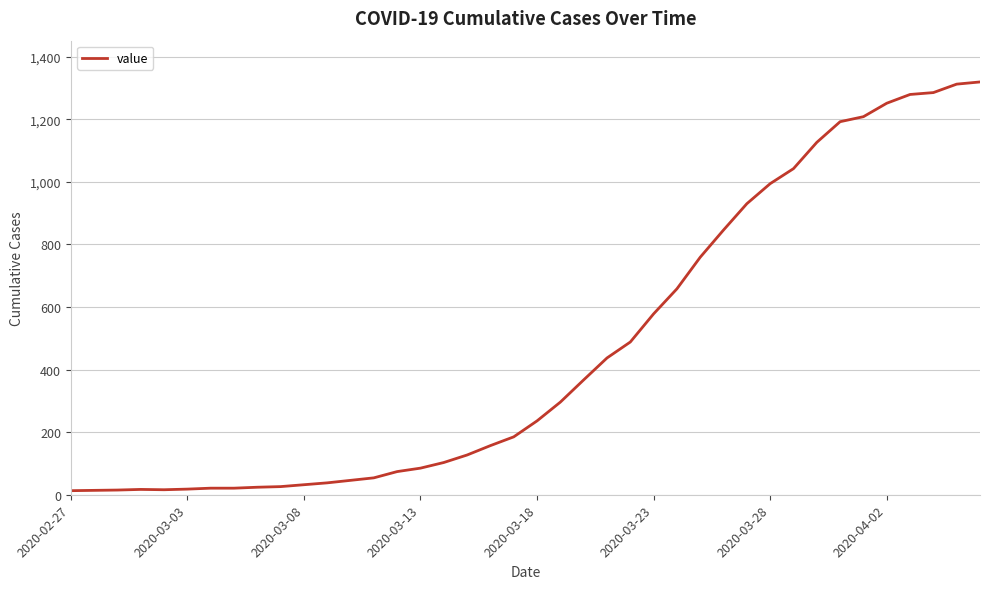

Reading left to right, extract all data points from this chart.

13	14	15	17	16	18	21	21	24	26	32	38	46	54	74	85	103	127	157	185	236	296	367	437	488	578	658	759	846	930	994	1042	1126	1192	1208	1251	1279	1285	1312	1319